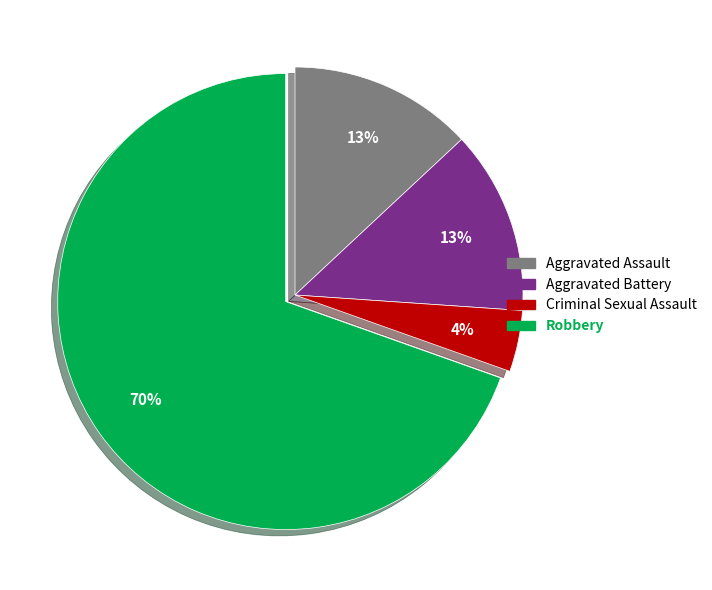

Do Robbery and Aggravated Assault together represent more than half of the pie?

Yes